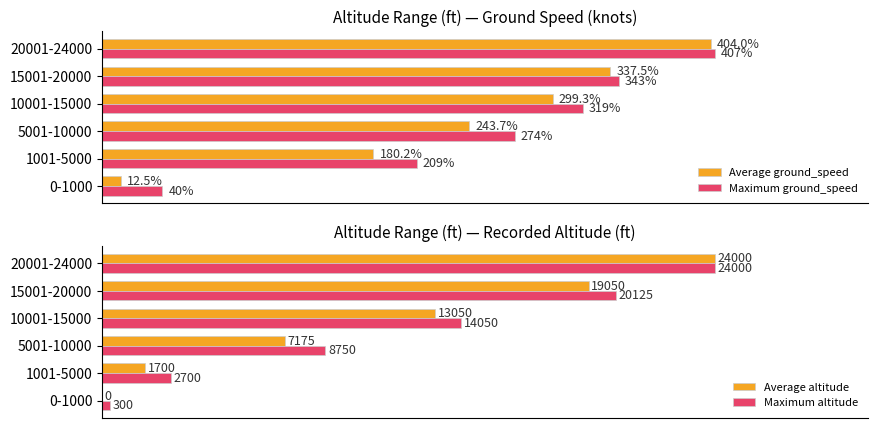

What are all the series names shown in the legend?

Average ground_speed, Maximum ground_speed, Average altitude, Maximum altitude